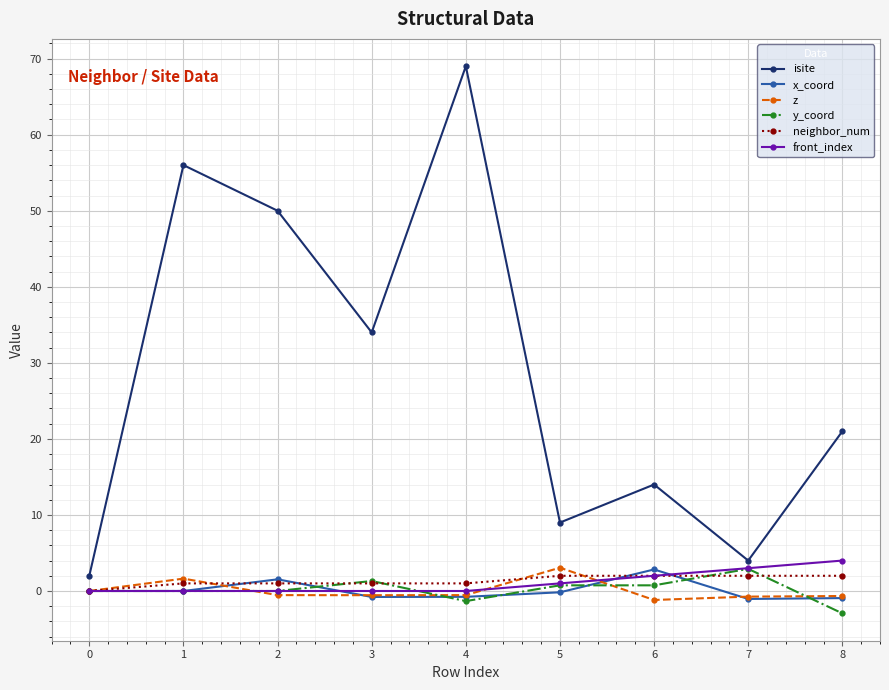

What is the total value across all series at 0?

2.0